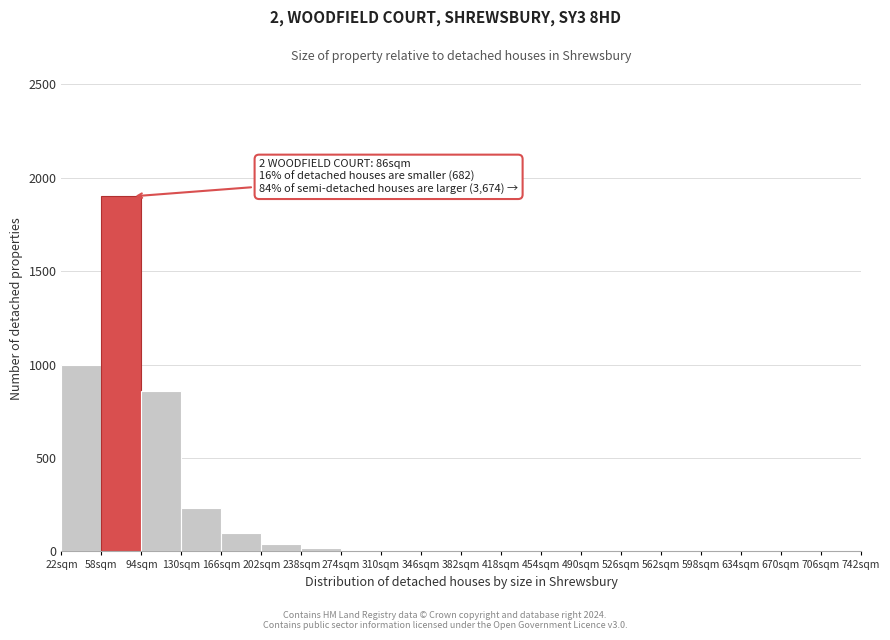

Over which range of the x-axis is the bar tallest?

58 to 94